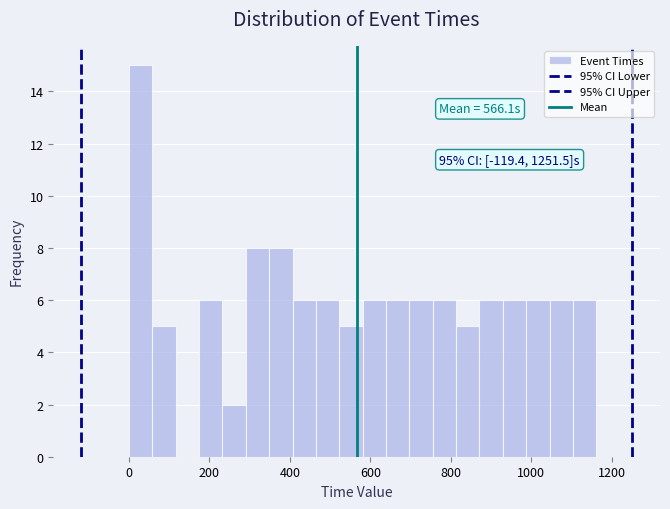

Read against the x-axis, roughly where is the centre of the tallest bar?

20